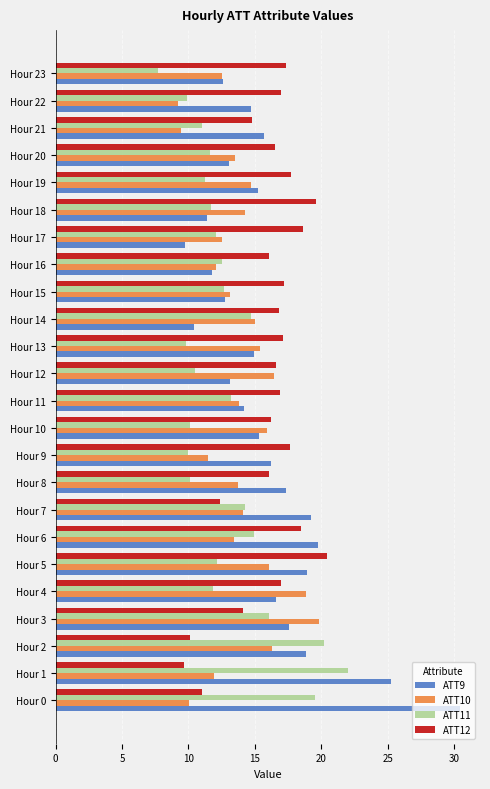

Which category has the lowest value across all series?

Hour 23